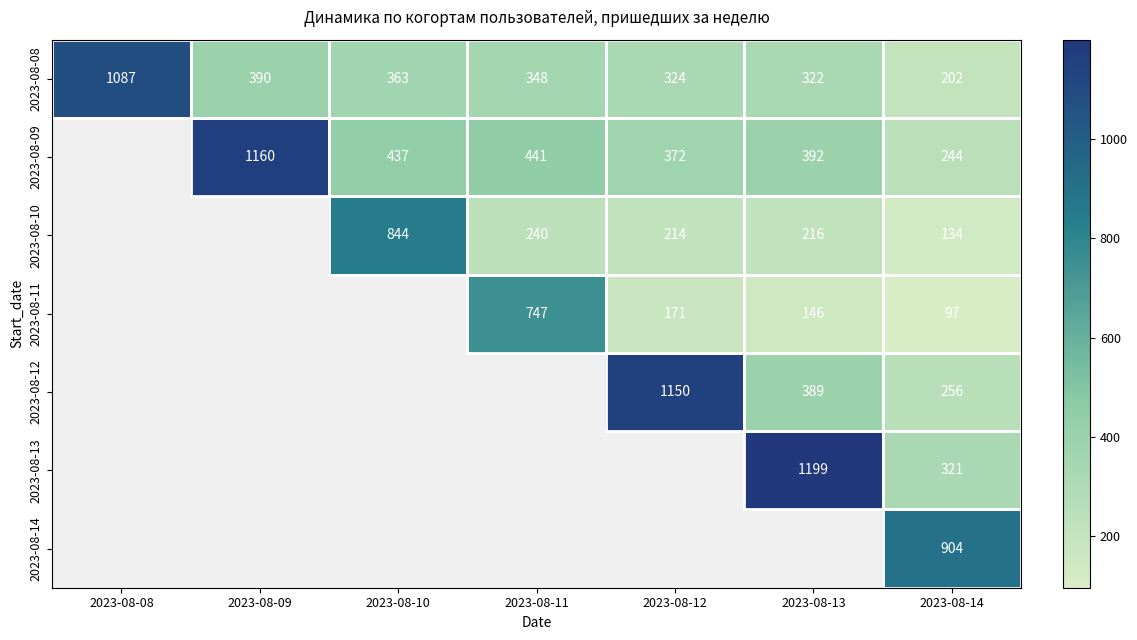

Is it true that 2023-08-08 equals 147.6 at 2023-08-11?

False